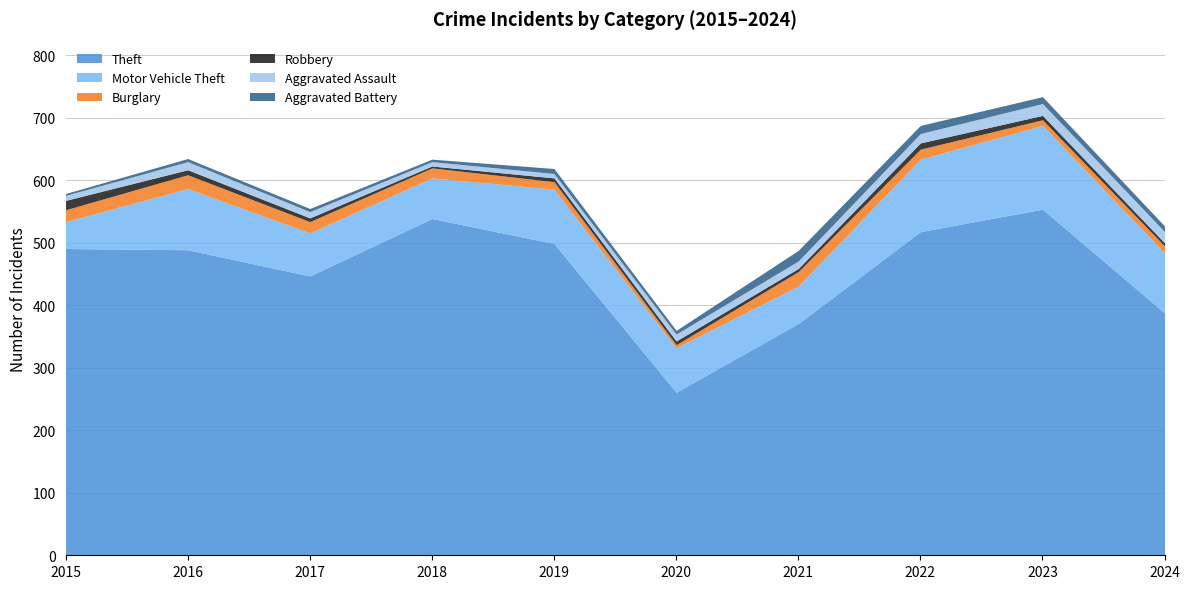

Count the number of categories in the chart.

10